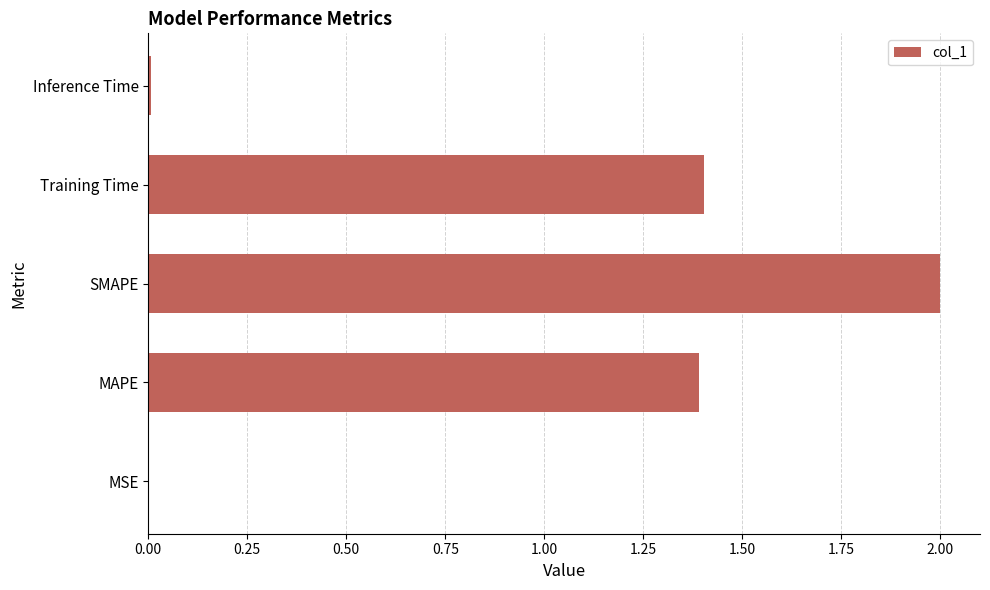

What is the sum of the values at Training Time and MAPE?

2.8